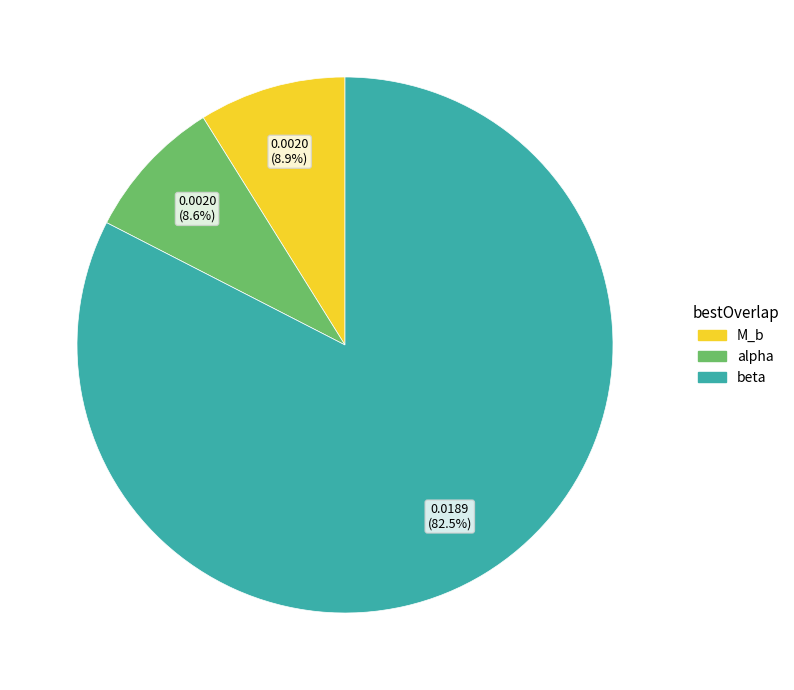

What is the total percentage of beta and alpha?

91.1%